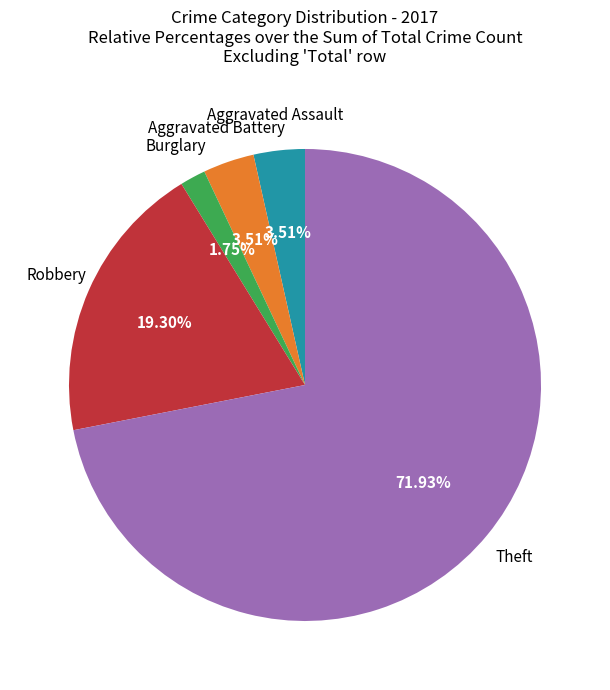

Count the number of slices in the pie.

5